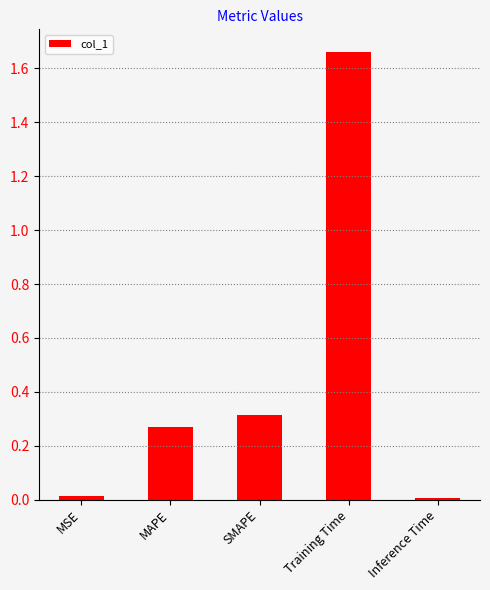

Which category has the highest value across all series?

Training Time